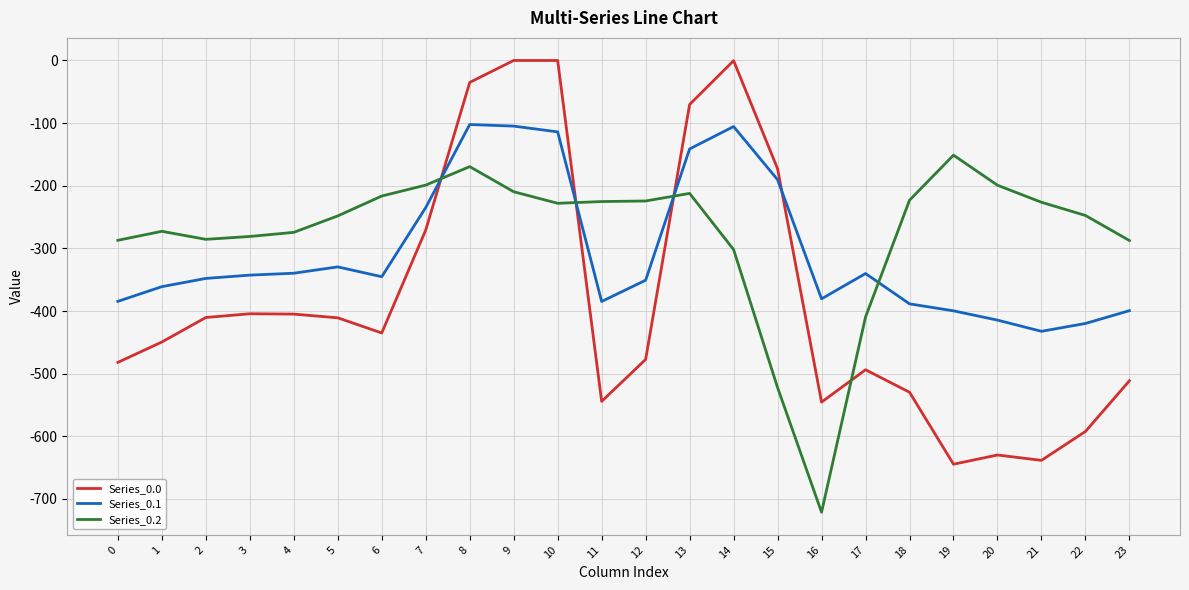

Is the value of Series_0.1 at 10 greater than the value of Series_0.2 at 7?

Yes